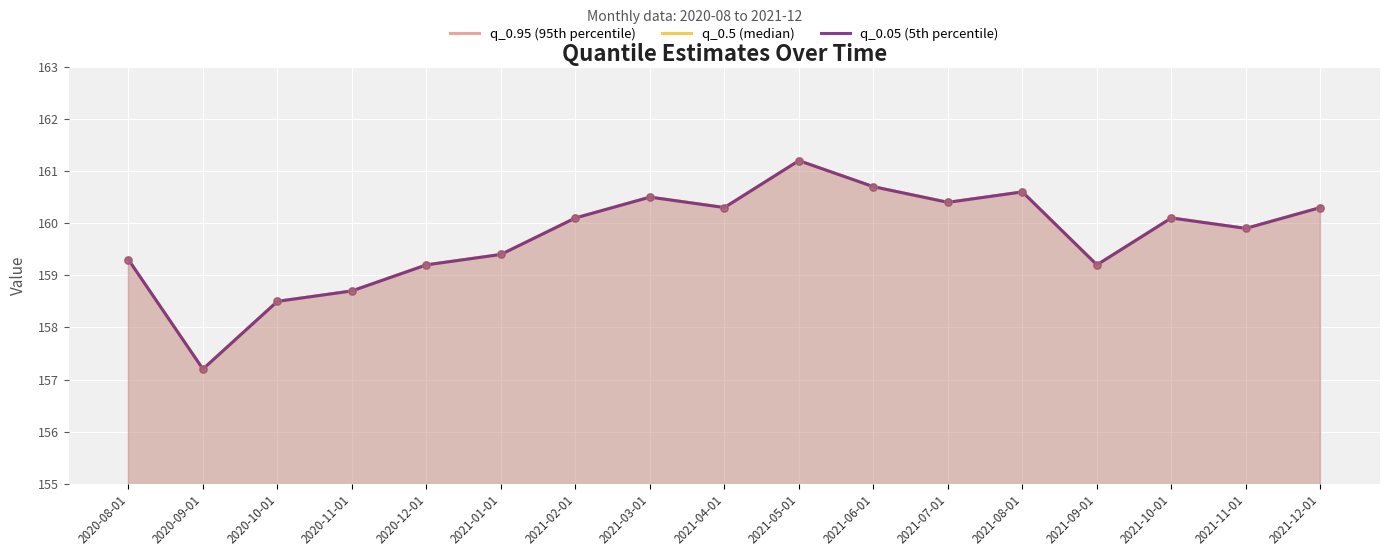

Which series has the widest spread of Y values?

q_0.95 (95th percentile)